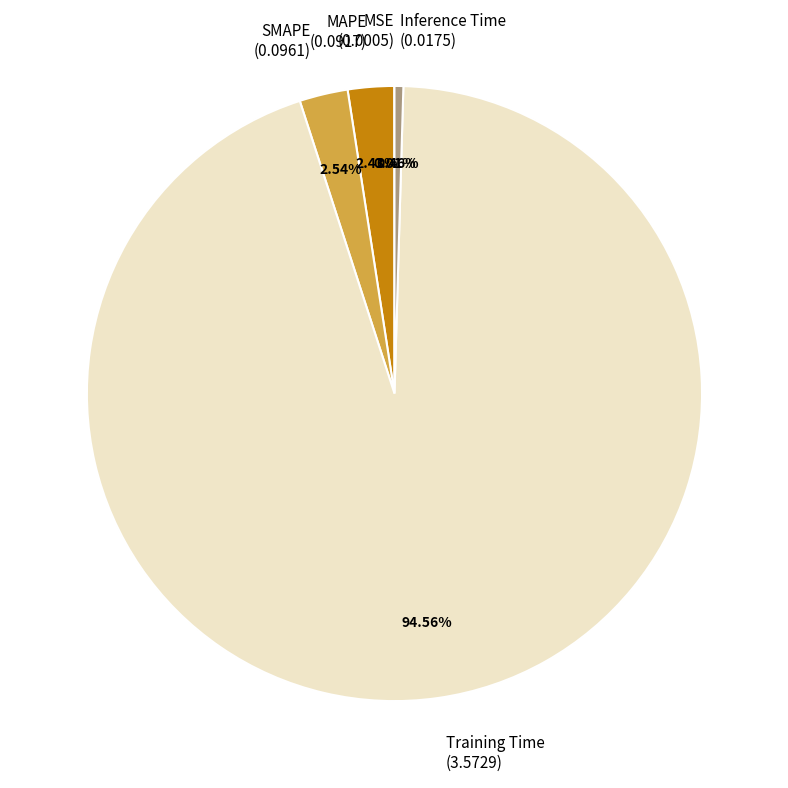

Is it true that SMAPE is 3% of the pie?

True